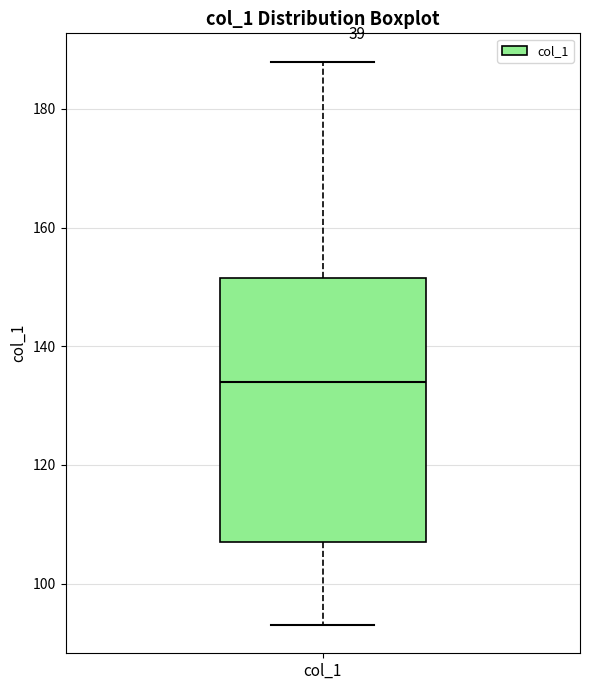

Transcribe this box plot: give where the median line is, the range the box spans, and where the two whiskers end, as read against the y-axis. The values are not printed on the chart, so give them approximately, as read against the axis.

median 134, box 108 to 152, whiskers 94 to 188